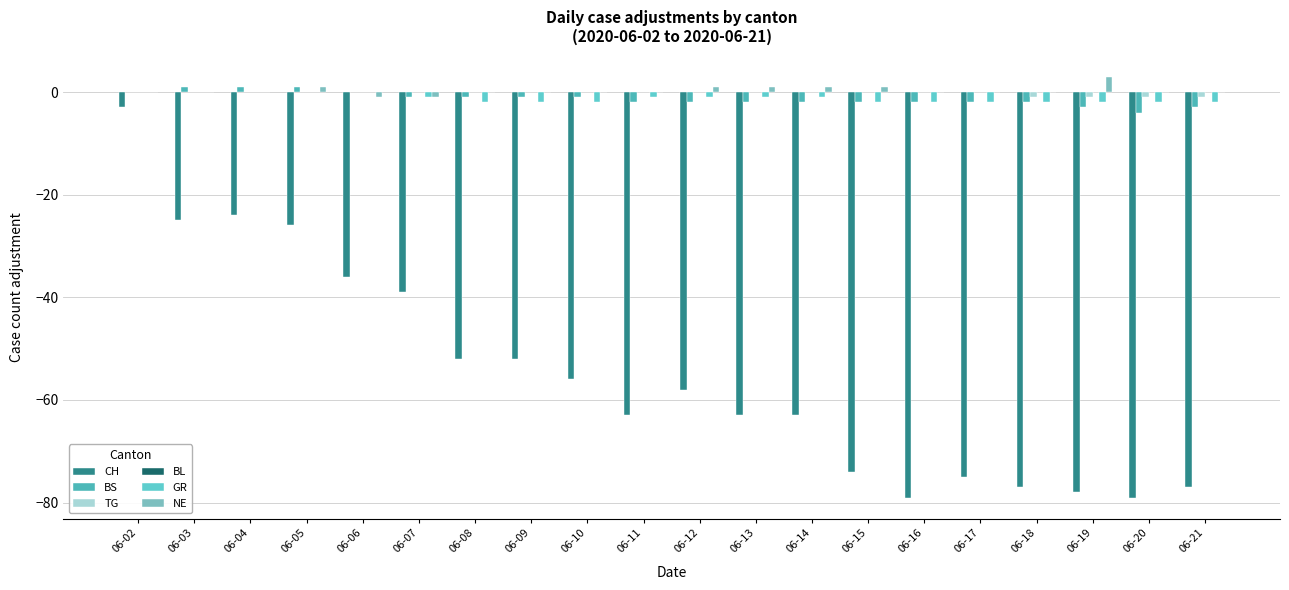

Which series changed the most between 06-15 and 06-19?

CH